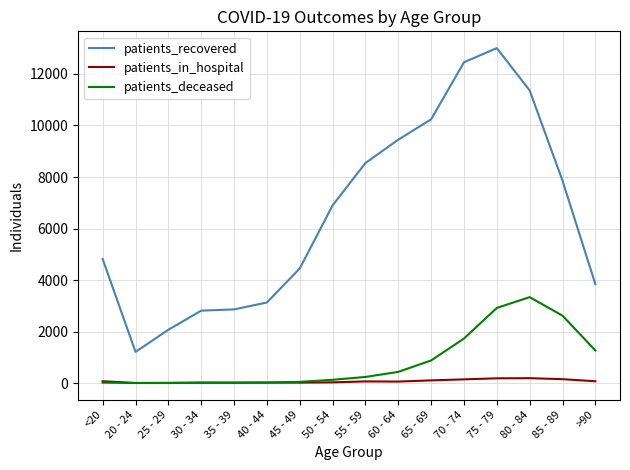

Where is patients_recovered nearest to the value 7108?

50 - 54